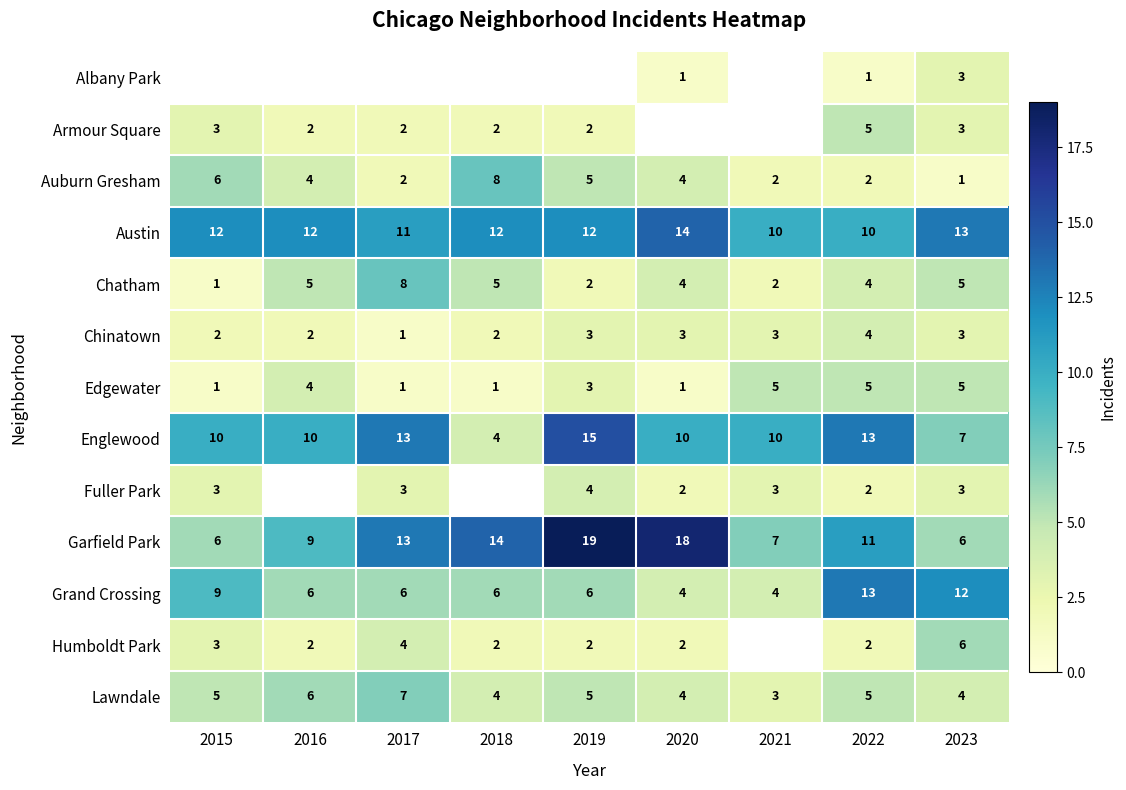

What is the difference between the Garfield Park values at 2017 and 2019?

6